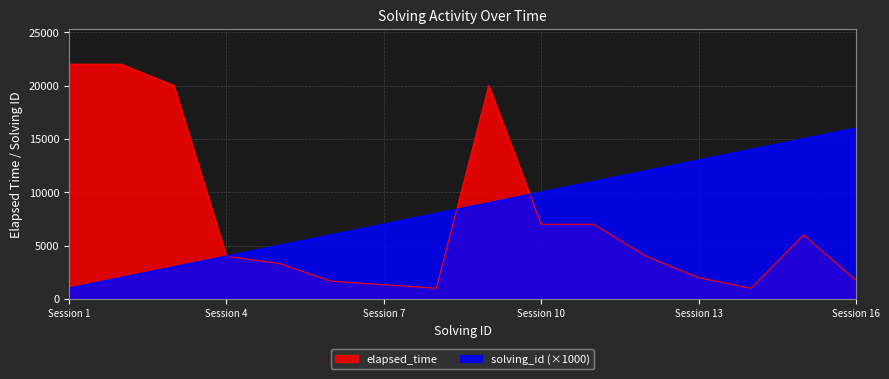

At how many categories does at least one series exceed 17122?

4